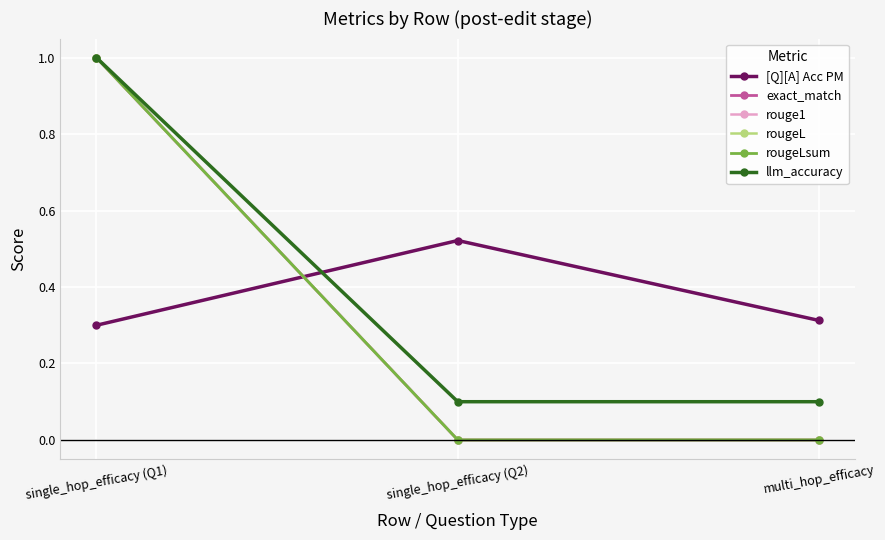

Reading left to right, extract all data points from this chart.

[Q][A] Acc PM: single_hop_efficacy (Q1)=0.3	single_hop_efficacy (Q2)=0.5	multi_hop_efficacy=0.3
exact_match: single_hop_efficacy (Q1)=1.0	single_hop_efficacy (Q2)=0.0	multi_hop_efficacy=0.0
rouge1: single_hop_efficacy (Q1)=1.0	single_hop_efficacy (Q2)=0.0	multi_hop_efficacy=0.0
rougeL: single_hop_efficacy (Q1)=1.0	single_hop_efficacy (Q2)=0.0	multi_hop_efficacy=0.0
rougeLsum: single_hop_efficacy (Q1)=1.0	single_hop_efficacy (Q2)=0.0	multi_hop_efficacy=0.0
llm_accuracy: single_hop_efficacy (Q1)=1.0	single_hop_efficacy (Q2)=0.1	multi_hop_efficacy=0.1